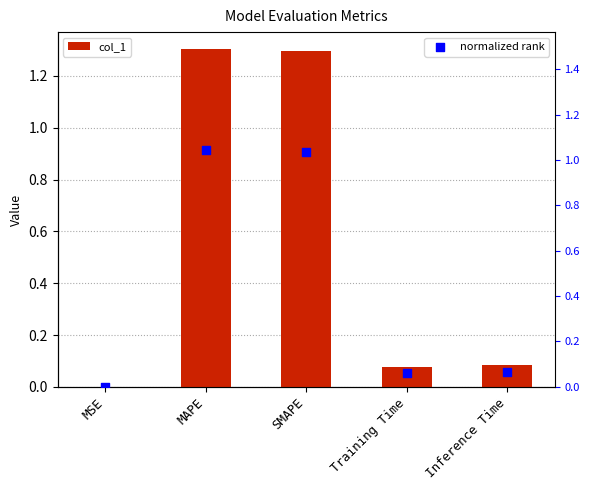

Which series reaches the maximum Y coordinate?

col_1